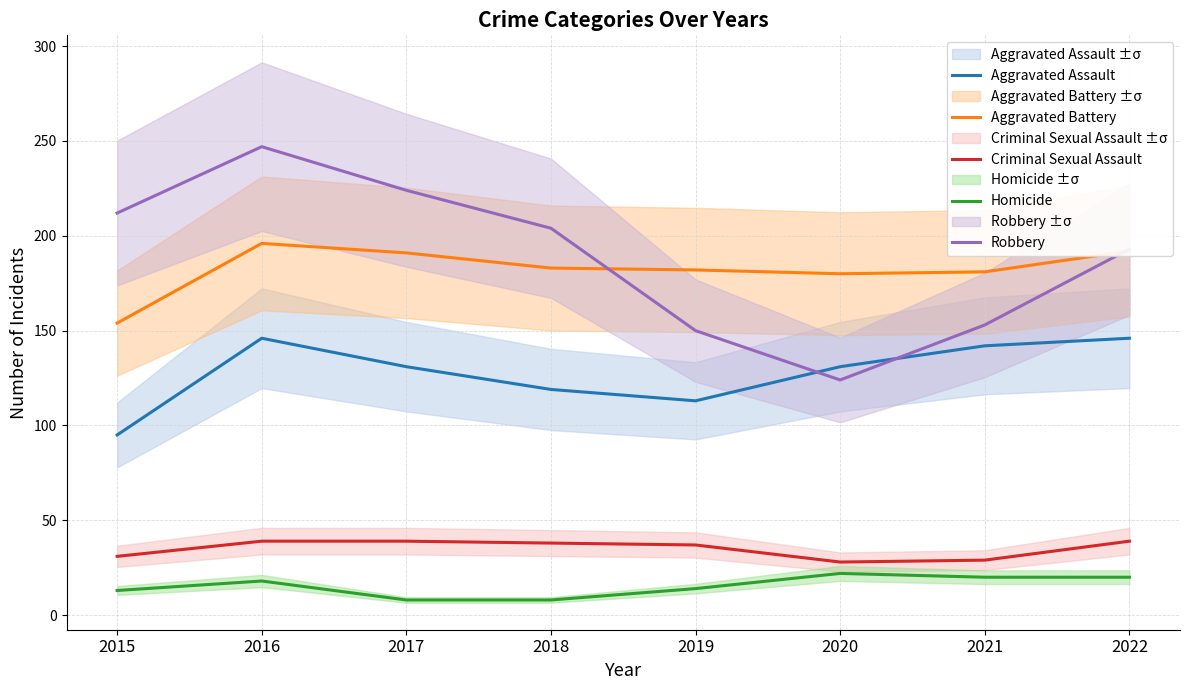

What is the total value across all series at 2018?

552